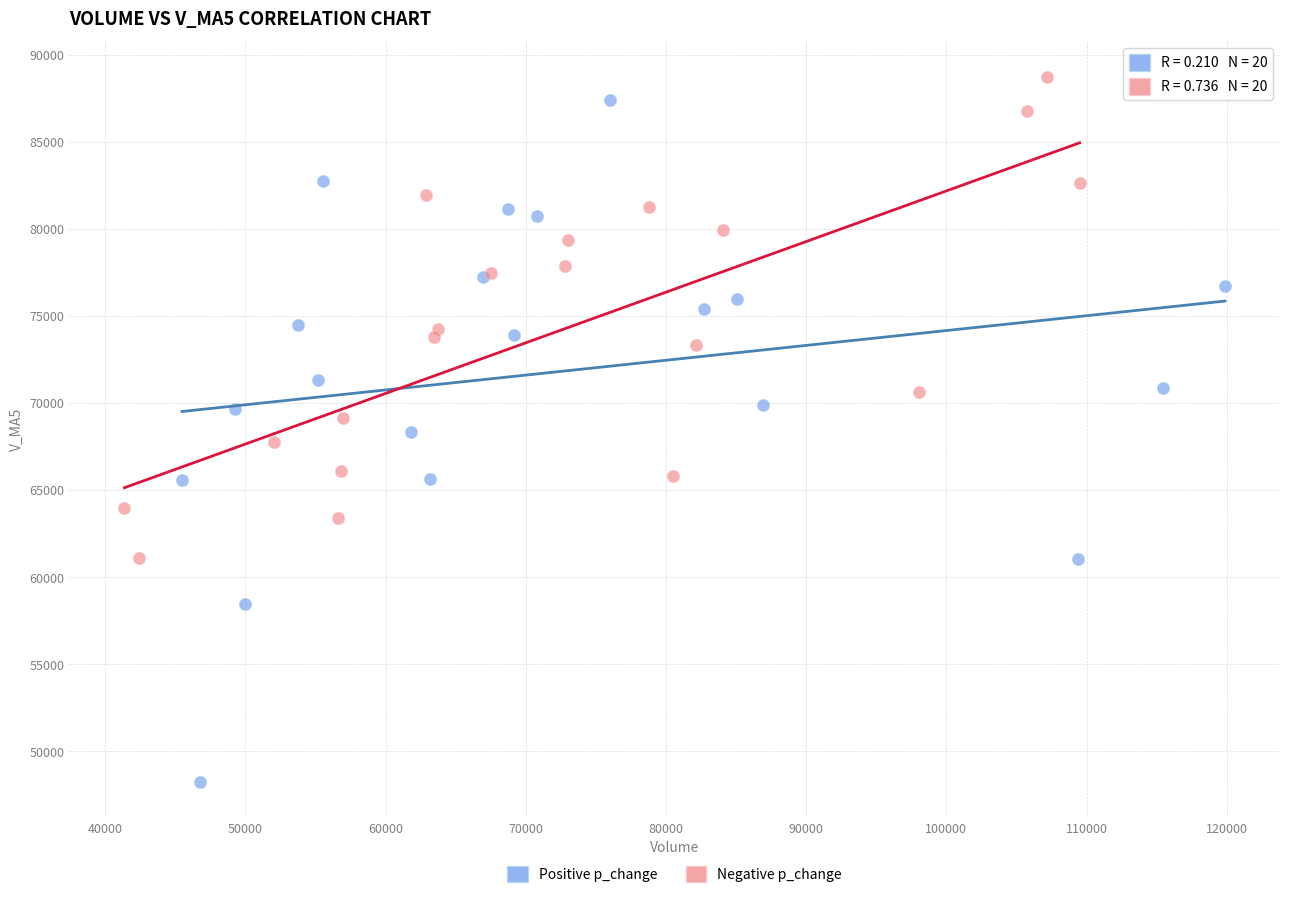

What are all the series names shown in the legend?

Positive p_change, Negative p_change